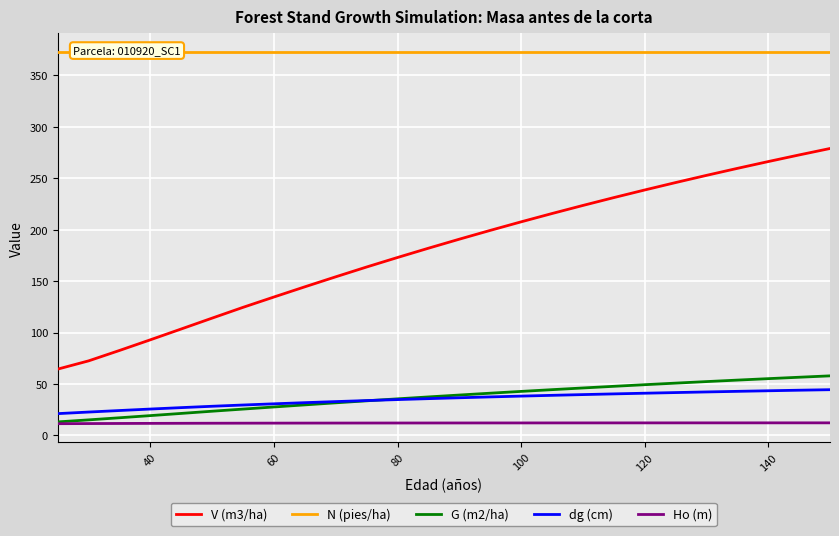

Reading left to right, extract all data points from this chart.

V (m3/ha): 64.5	72.5	82.6	93.0	103.5	114.1	124.5	134.6	144.5	154.2	163.8	173.0	182.0	190.8	199.3	207.7	215.8	223.6	231.2	238.6	245.8	252.8	259.7	266.3	272.7	279.0
N (pies/ha): 372.9	372.9	372.9	372.9	372.9	372.9	372.9	372.9	372.9	372.9	372.9	372.9	372.9	372.9	372.9	372.9	372.9	372.9	372.9	372.9	372.9	372.9	372.9	372.9	372.9	372.9
G (m2/ha): 13.1	15.1	17.2	19.3	21.4	23.5	25.6	27.7	29.7	31.7	33.6	35.6	37.4	39.3	41.0	42.8	44.5	46.1	47.7	49.3	50.8	52.3	53.8	55.2	56.6	57.9
dg (cm): 21.2	22.7	24.2	25.6	27.0	28.3	29.6	30.7	31.8	32.9	33.9	34.8	35.8	36.6	37.4	38.2	39.0	39.7	40.4	41.0	41.7	42.3	42.9	43.4	44.0	44.5
Ho (m): 11.4	11.5	11.6	11.7	11.8	11.8	11.9	11.9	12.0	12.0	12.0	12.1	12.1	12.1	12.1	12.1	12.2	12.2	12.2	12.2	12.2	12.2	12.2	12.2	12.2	12.2